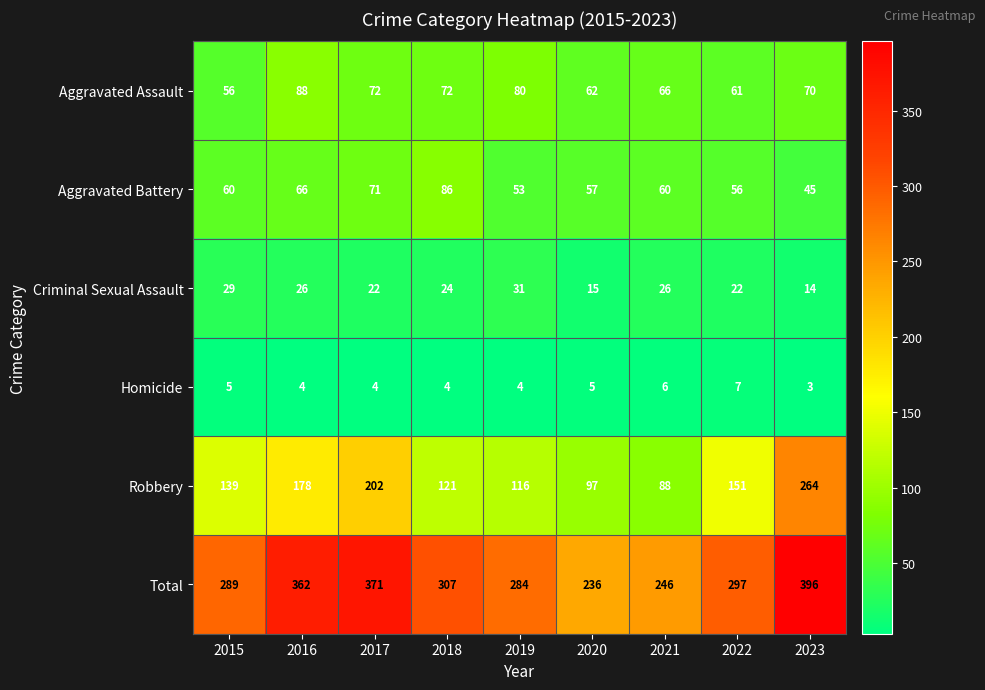

What is the sum of the Robbery values at 2020 and 2023?

361